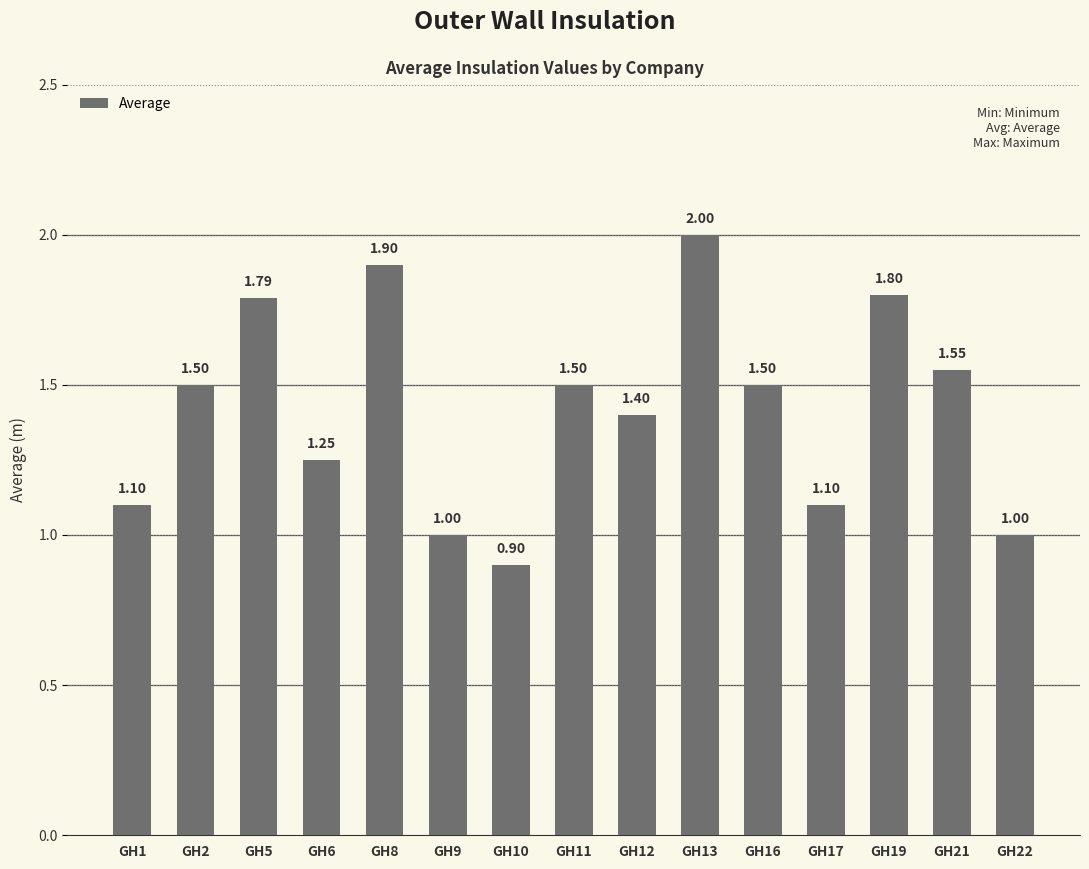

How many bars are there in total?

15